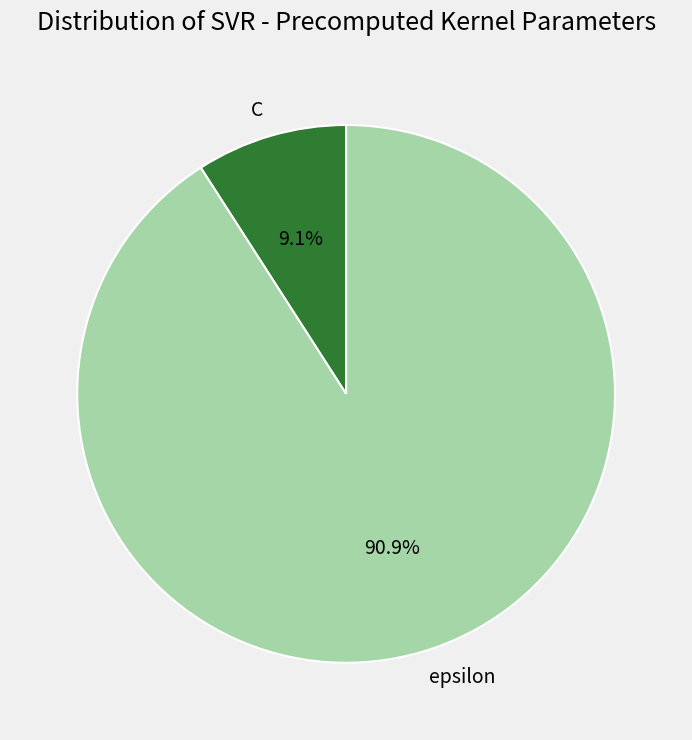

To the nearest percent, what is the average slice percentage?

50%